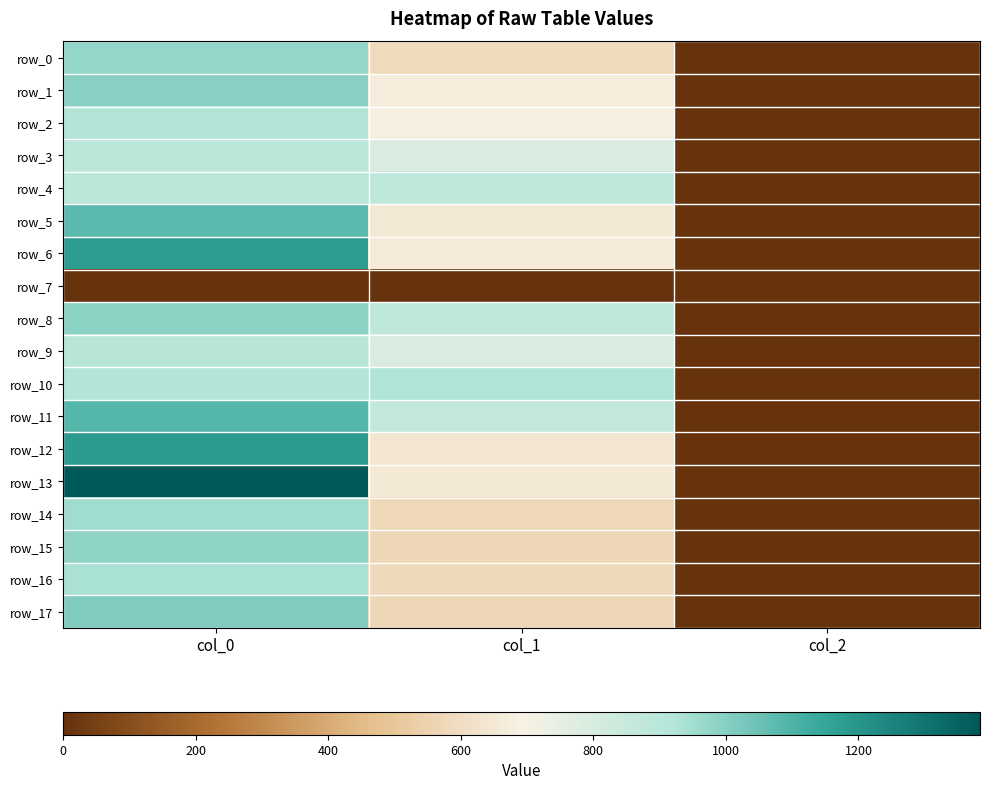

What is the difference between the row_15 values at col_1 and col_2?

568.4